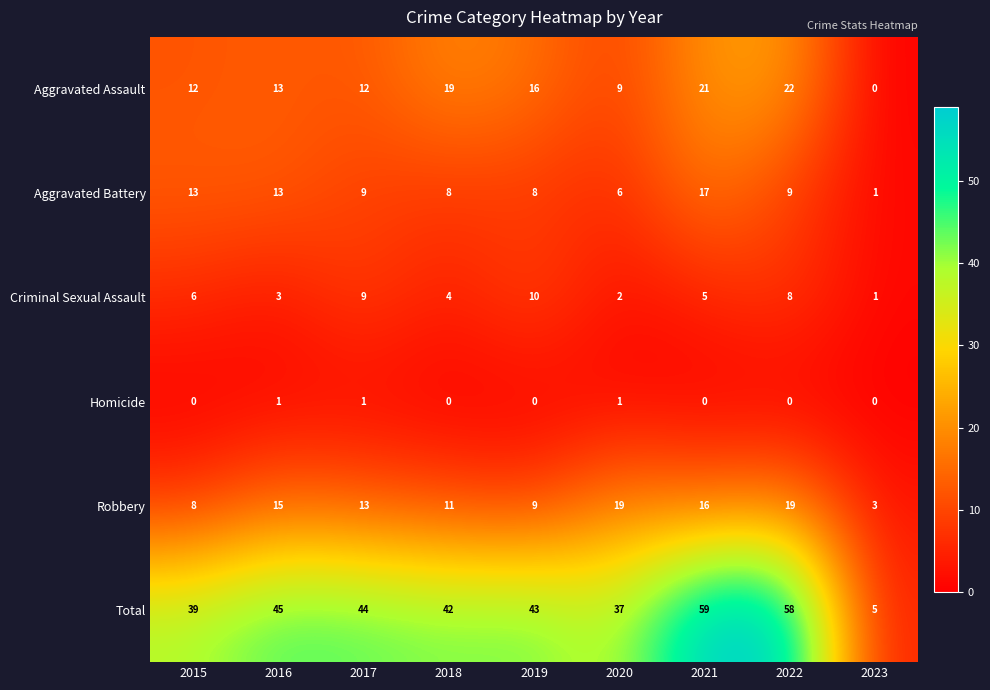

True or false: Homicide has a value of 0 at 2019.

True